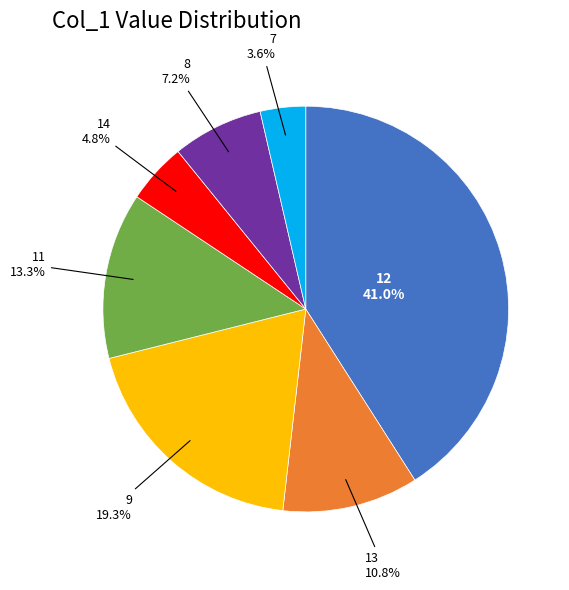

Is there any slice that represents more than half of the pie?

No